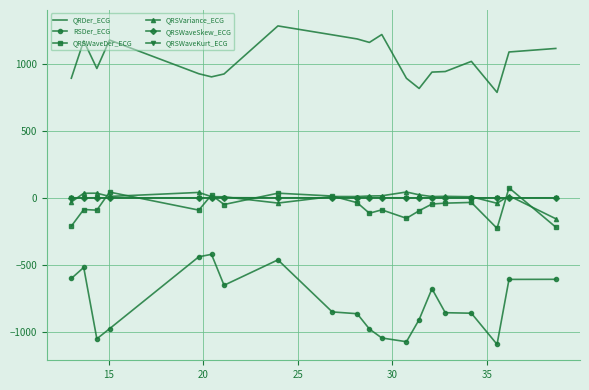

What is the maximum value shown in the chart?

1287.0